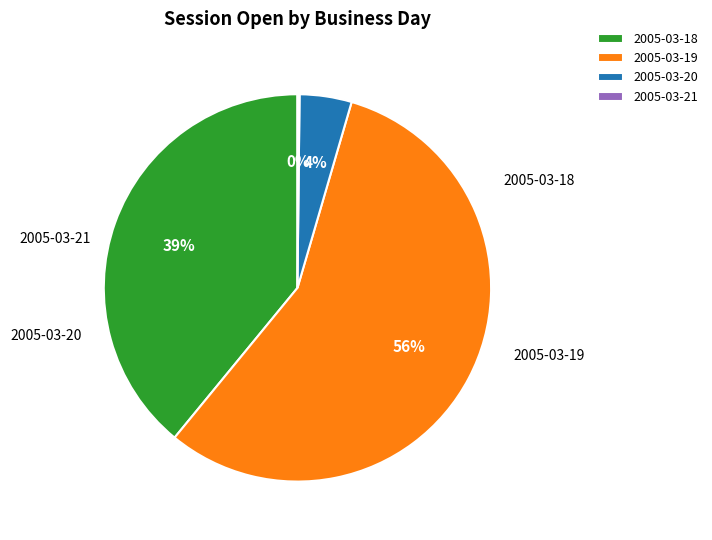

Combined, do 2005-03-18 and 2005-03-20 account for over 50%?

No